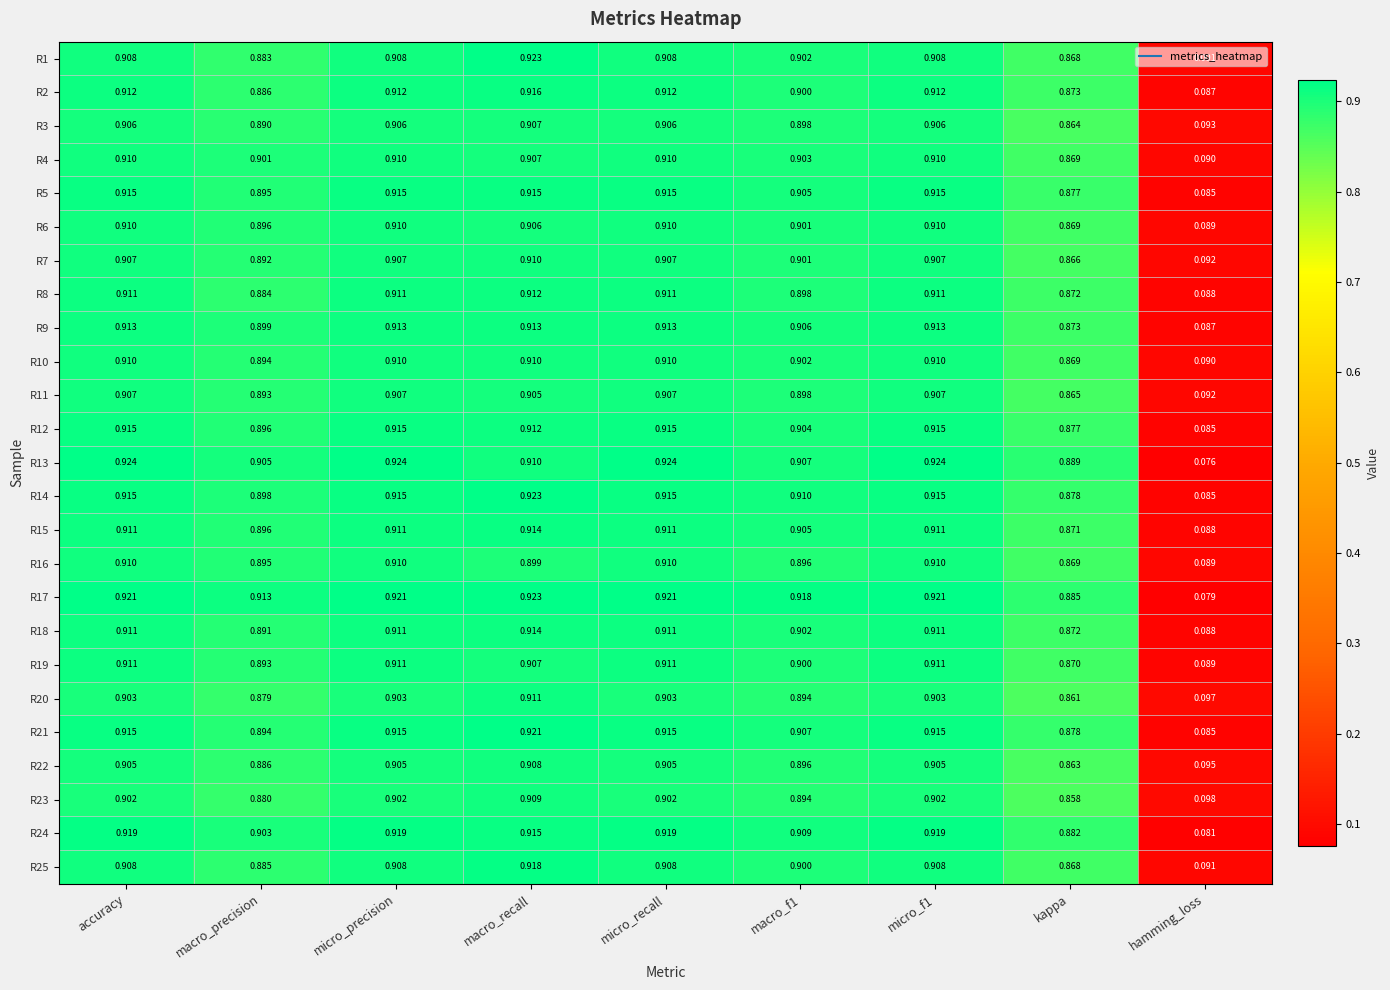

Is the value of R21 at micro_recall greater than the value of R1 at accuracy?

Yes